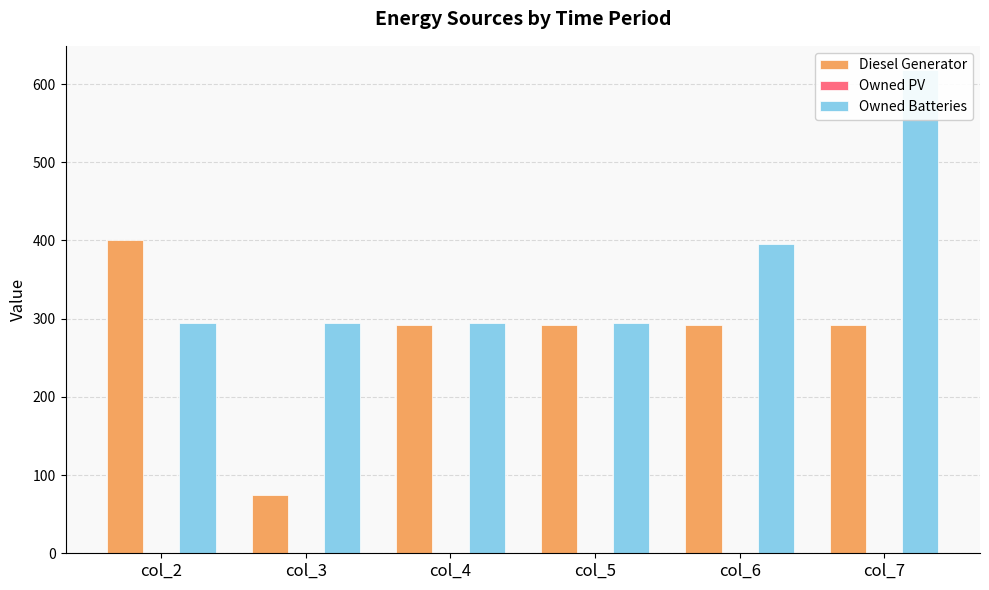

The Diesel Generator series shows 292 at col_5. True or false?

True